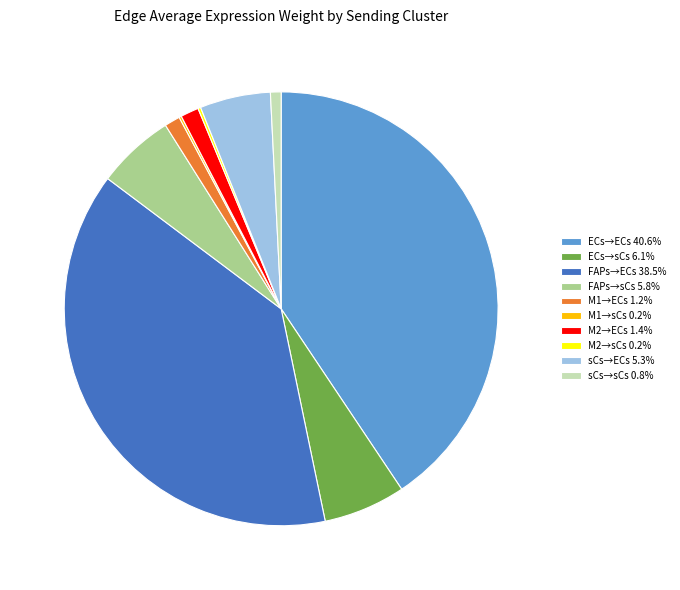

Is sCs→sCs 0.8% the majority of the pie?

No